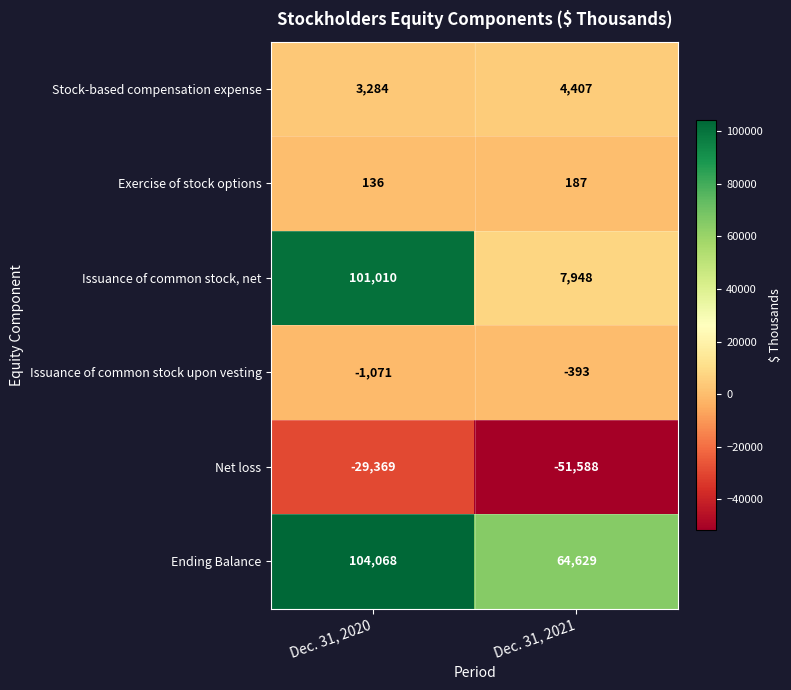

Which category has the highest value across all series?

Dec. 31, 2020